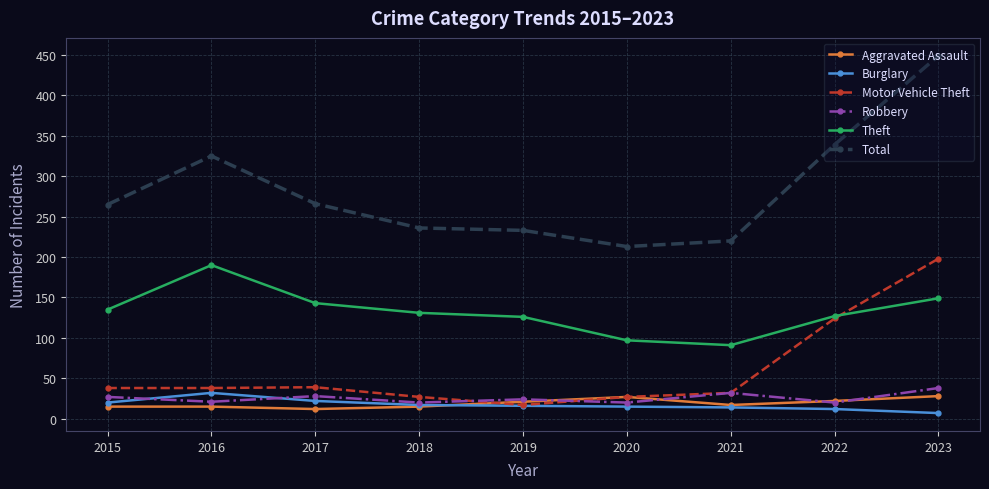

At which category does Theft reach its first local valley?

2021